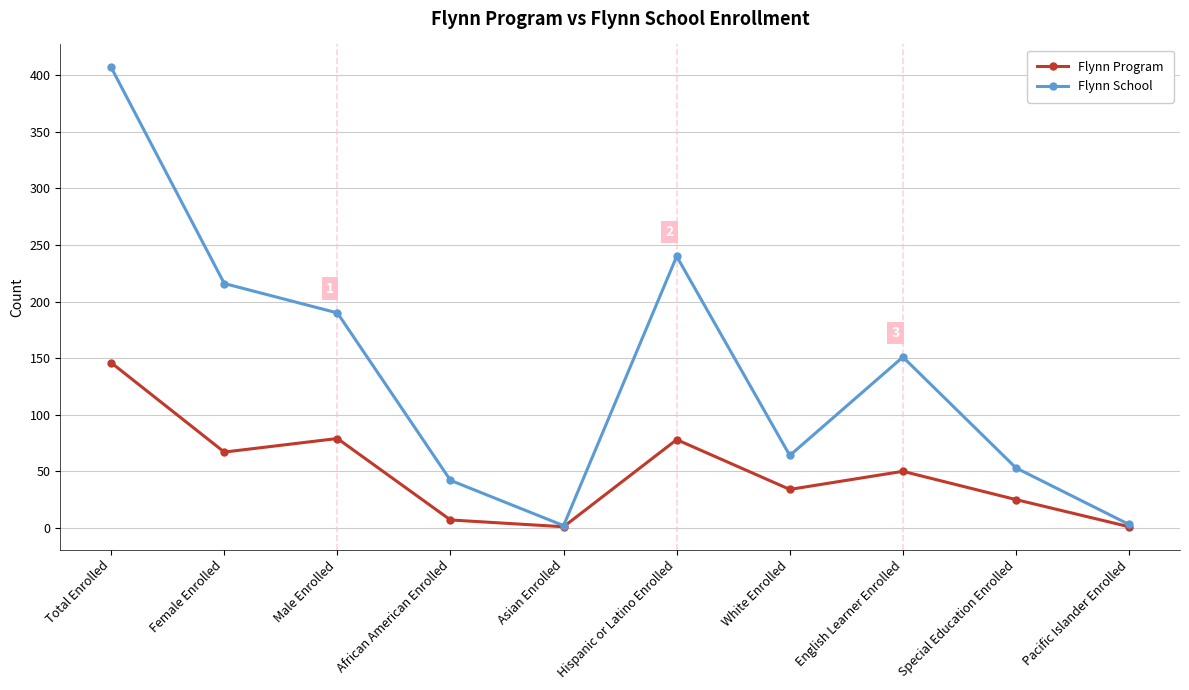

List the series in order of their peak value, highest first.

Flynn School, Flynn Program